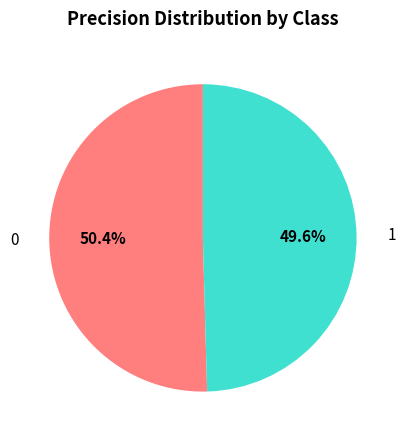

What percentage is the 0 slice, to the nearest percent?

50%